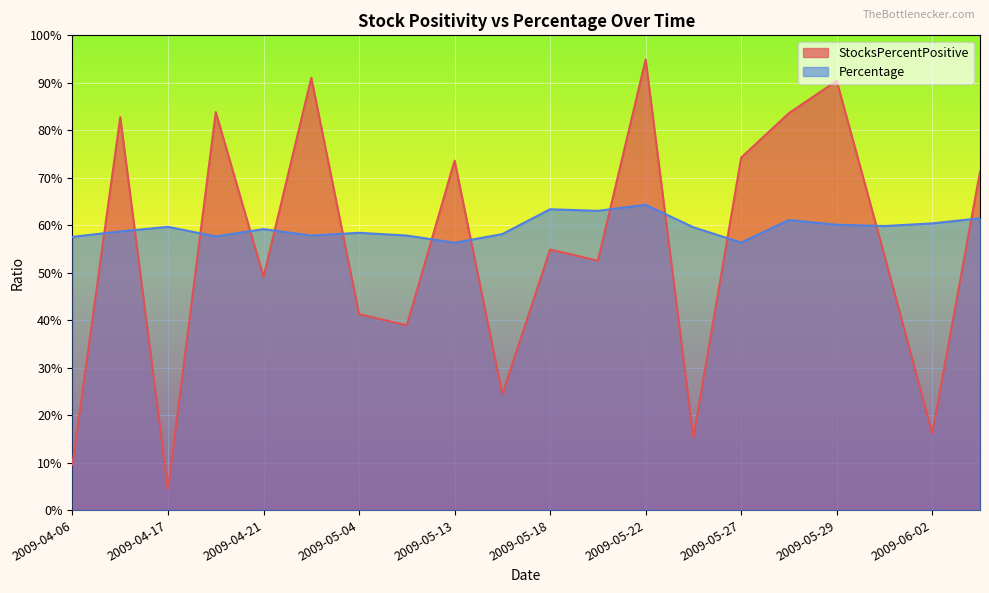

At which category does Percentage reach its first local peak?

2009-04-17